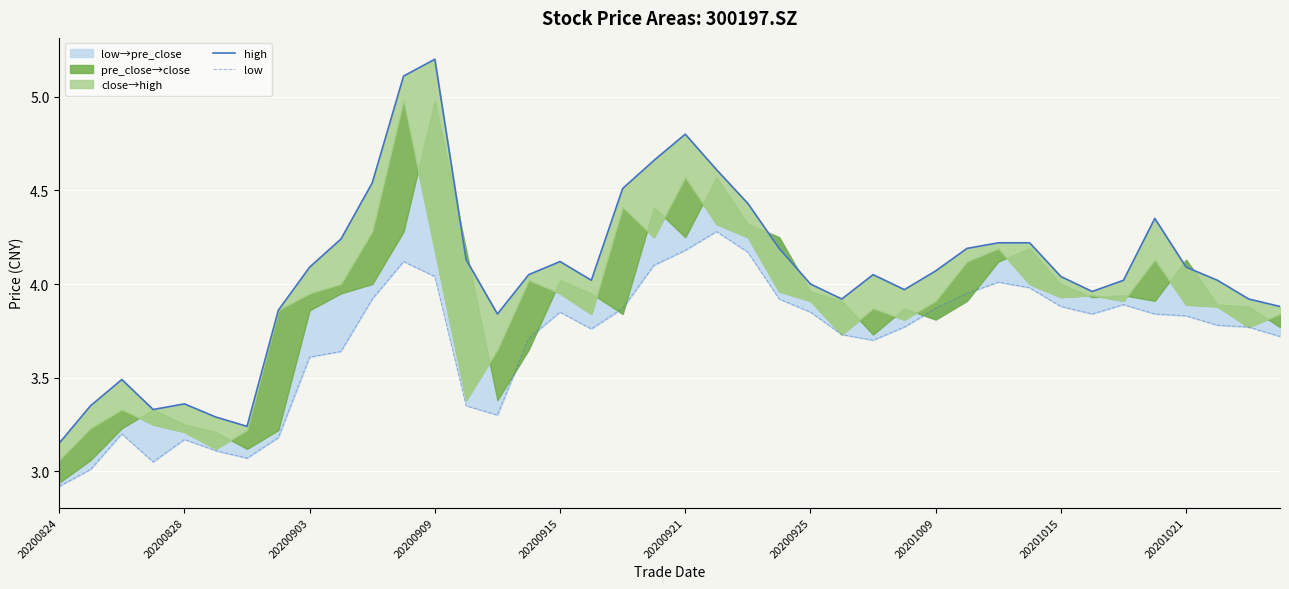

How many values in the low series exceed 3?

39